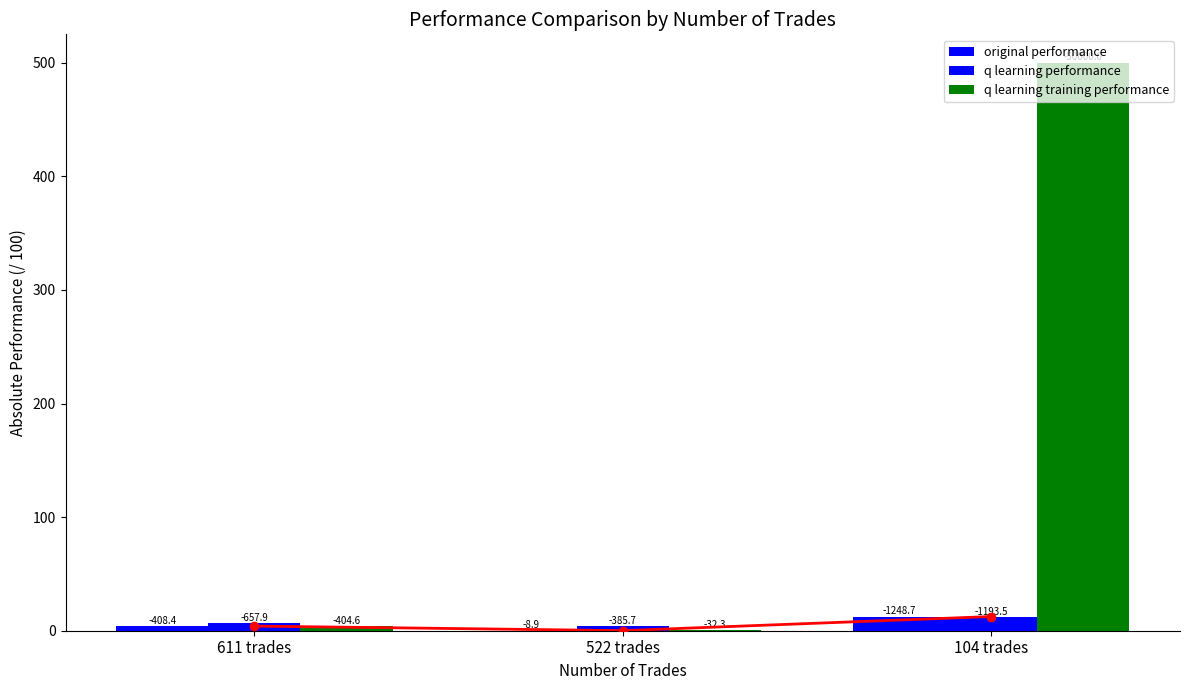

At which label does original performance reach its peak?

104 trades